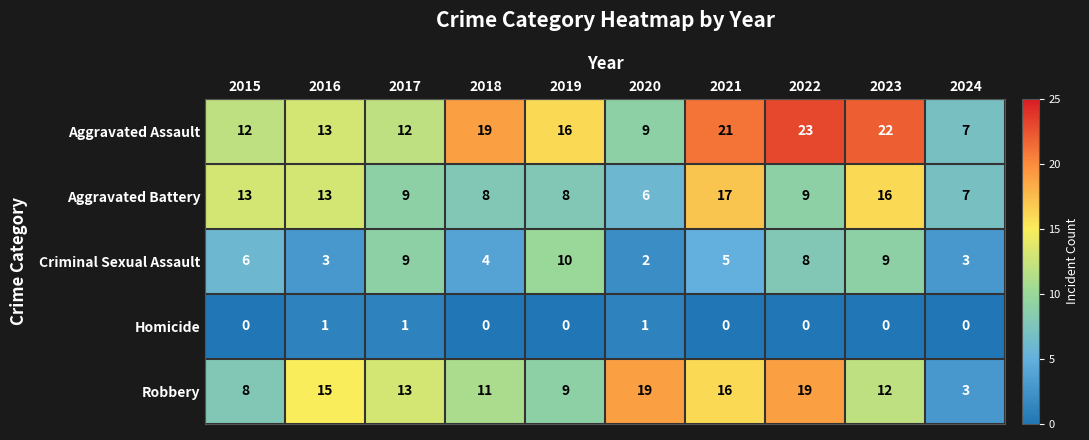

At 2021, list the series in order from smallest to largest.

Homicide, Criminal Sexual Assault, Robbery, Aggravated Battery, Aggravated Assault